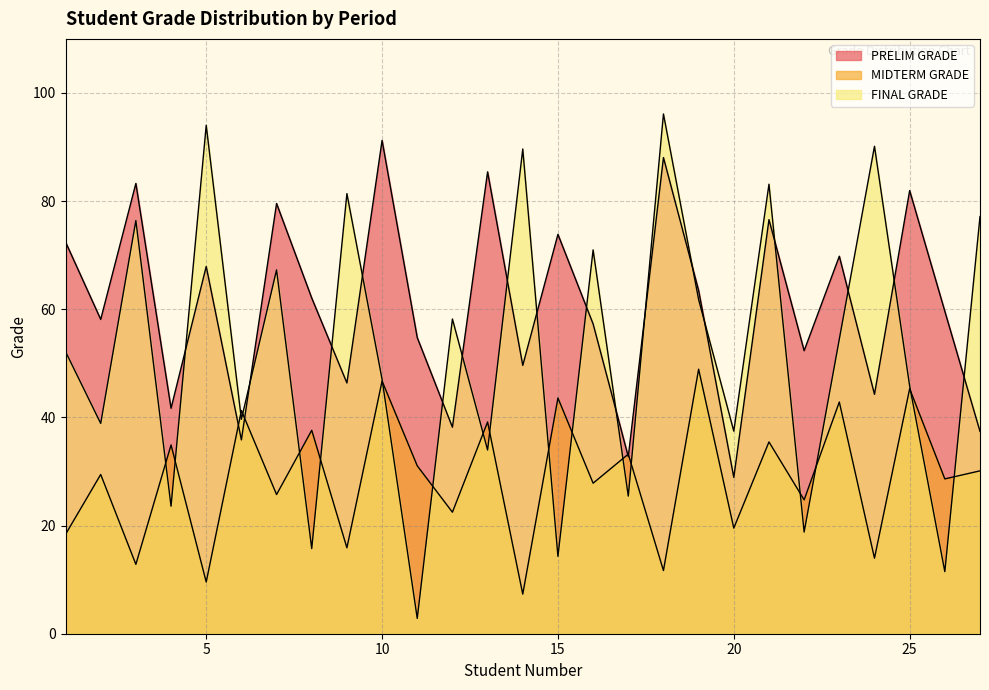

What is the average value of the FINAL GRADE series?

52.1